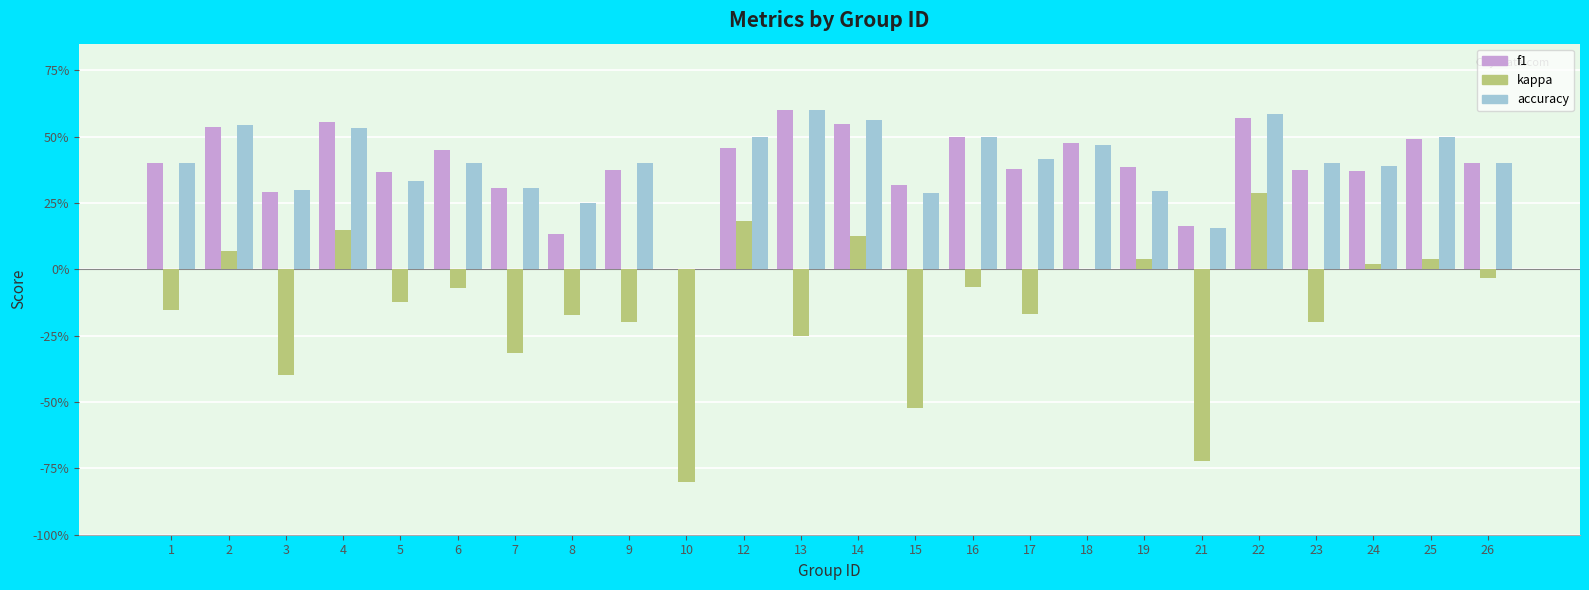

Which has a higher value, 17 or 10?

17